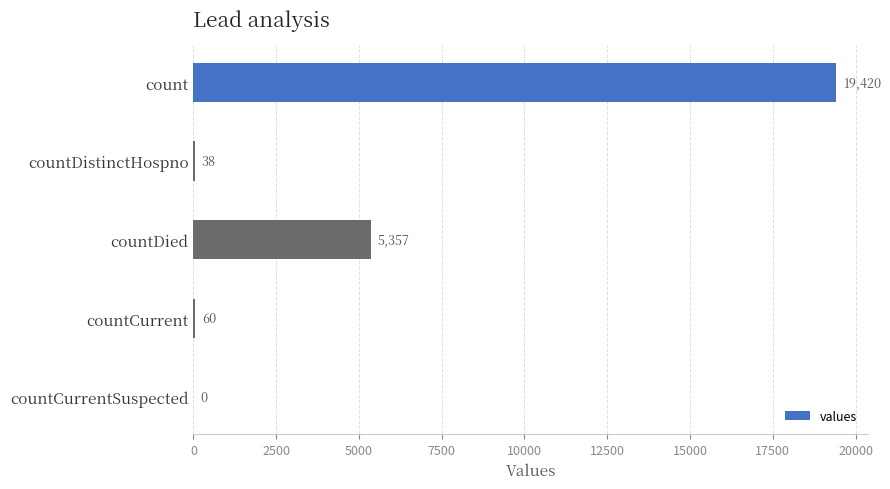

Read the value at count, to the nearest 50.

19400